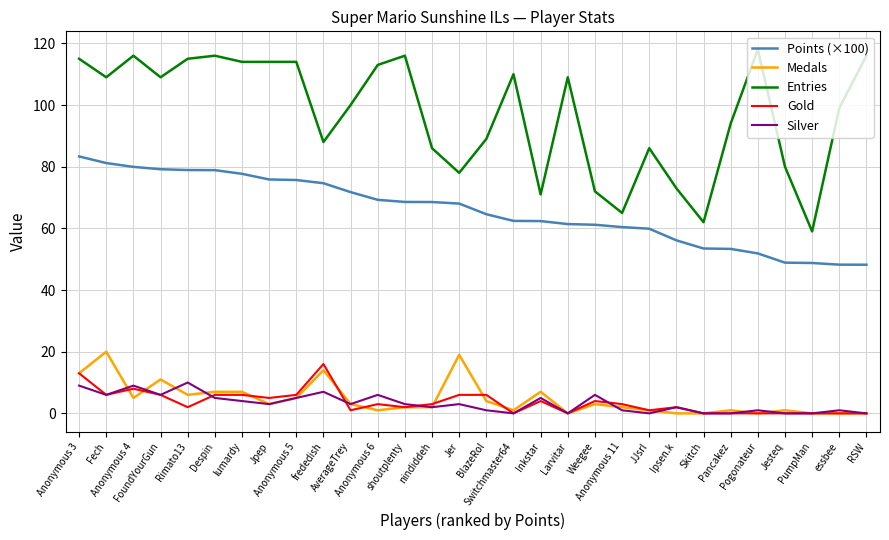

Where does the Medals series first go above 3?

Anonymous 3